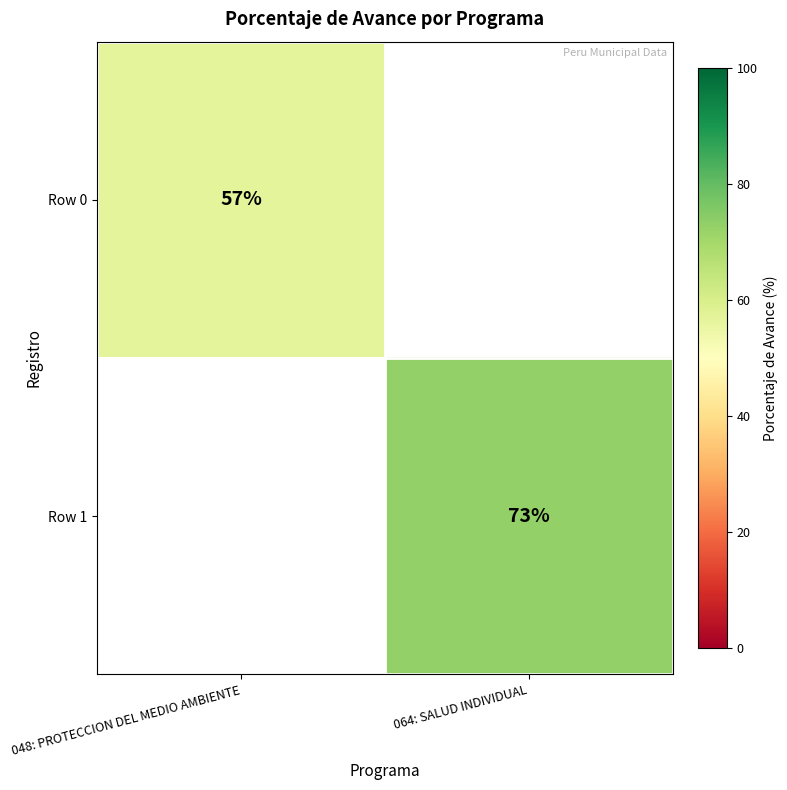

Is it true that Row 1 equals 73 at 064: SALUD INDIVIDUAL?

True